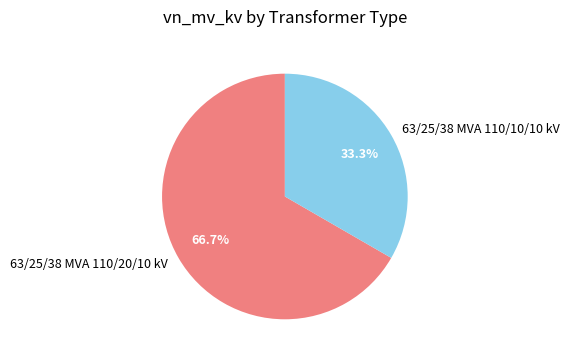

Approximately how many times larger is the value at 63/25/38 MVA 110/10/10 kV compared to 63/25/38 MVA 110/20/10 kV?

0.5